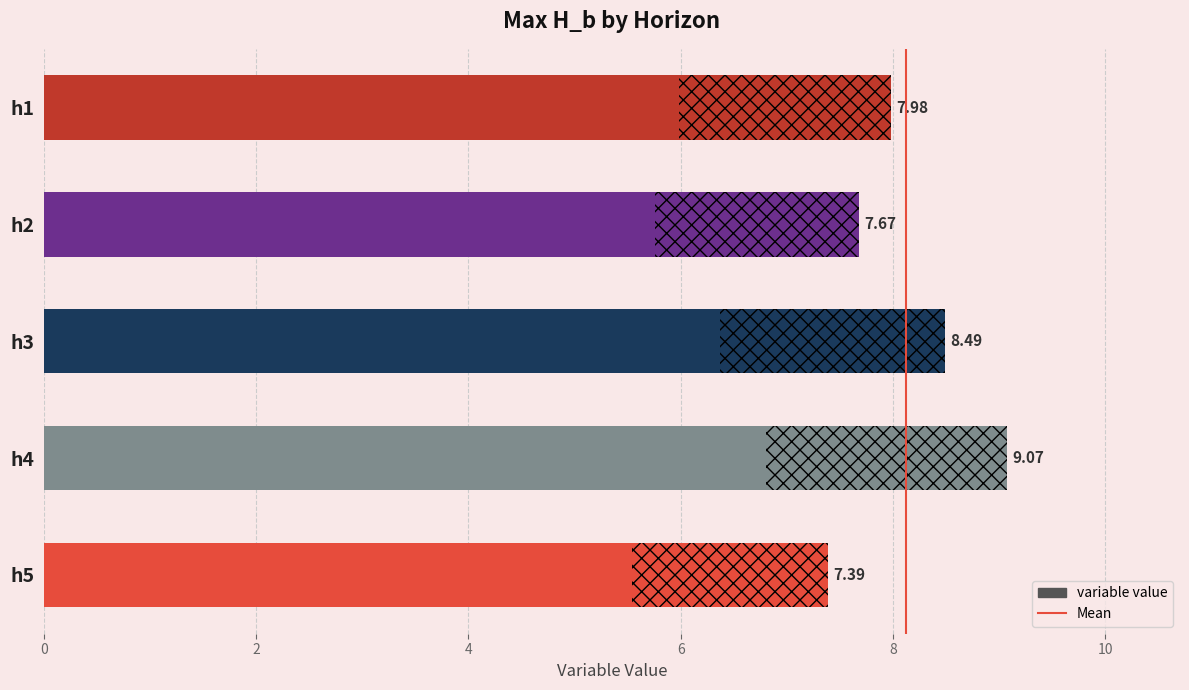

What is the change in value from h1 to h2?

-0.3